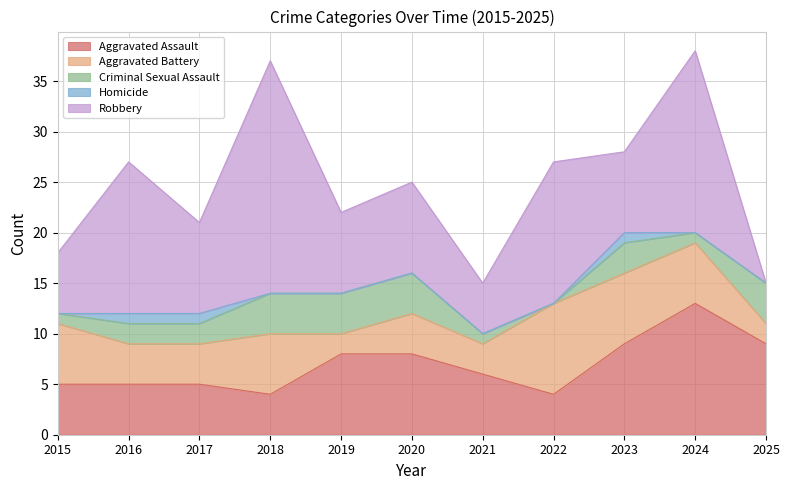

The Aggravated Assault series shows 13 at 2023. True or false?

False